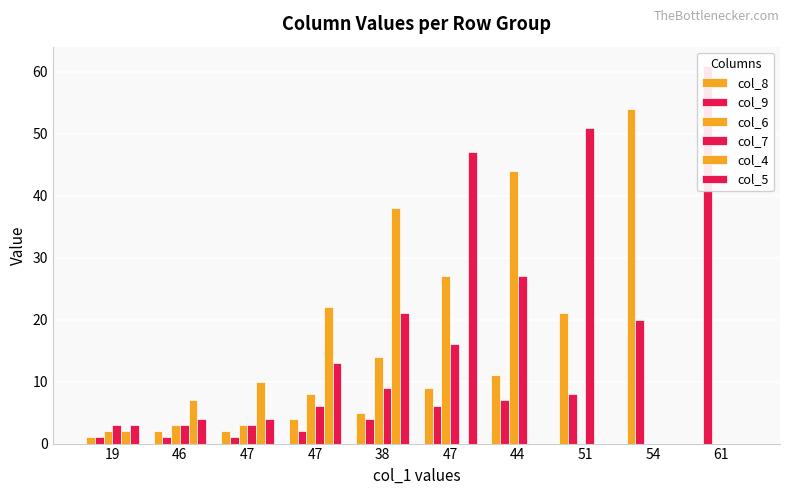

List the series in order of their peak value, lowest first.

col_4, col_6, col_5, col_7, col_8, col_9